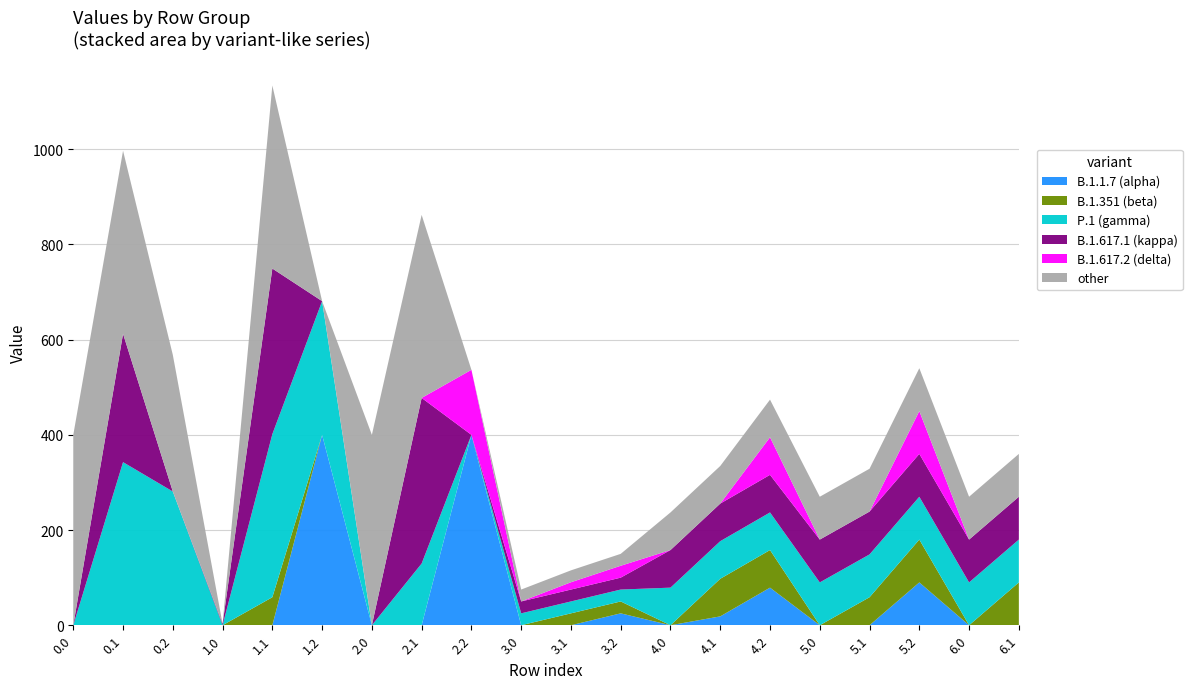

Reading left to right, list all the values displayed in this chart.

B.1.1.7 (alpha): 0.0	0.0	0.0	0.0	0.0	400.0	0.0	0.0	400.0	0.0	0.0	25.0	0.0	18.6	79.0	0.0	0.0	90.0	0.0	0.0
B.1.351 (beta): 0.0	0.0	0.0	0.0	58.9	0.0	0.0	0.0	0.0	0.0	25.0	25.0	0.0	79.0	79.0	0.0	58.9	90.0	0.0	90.0
P.1 (gamma): 0.0	342.7	281.0	0.0	342.7	281.0	0.0	129.7	0.0	25.0	25.0	25.0	79.0	79.0	79.0	90.0	90.0	90.0	90.0	90.0
B.1.617.1 (kappa): 0.0	269.7	0.0	2.8	347.9	0.0	0.0	347.9	0.0	25.0	25.0	25.0	79.0	79.0	79.0	90.0	90.0	90.0	90.0	90.0
B.1.617.2 (delta): 0.0	0.0	0.0	0.0	0.0	0.0	0.0	0.0	136.7	0.0	15.3	25.0	0.0	0.0	79.0	0.0	0.0	90.0	0.0	0.0
other: 400.0	384.6	287.1	0.0	384.6	0.0	400.0	384.6	0.0	25.0	25.0	25.0	79.0	79.0	79.0	90.0	90.0	90.0	90.0	90.0